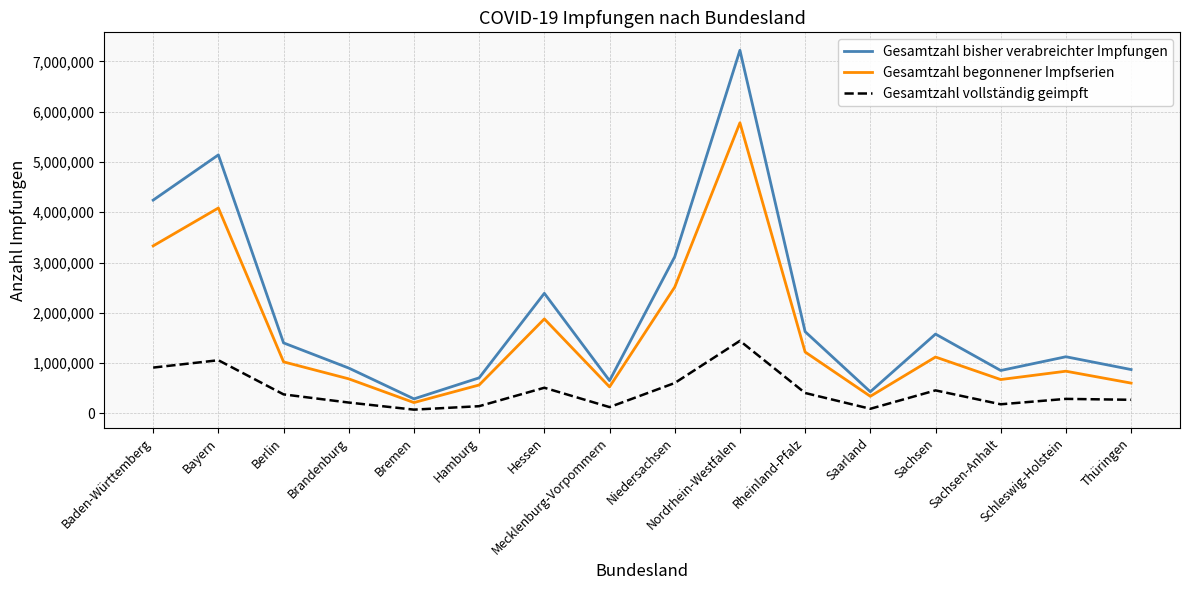

What is the spread (max minus min) of values at Niedersachsen?

2511187